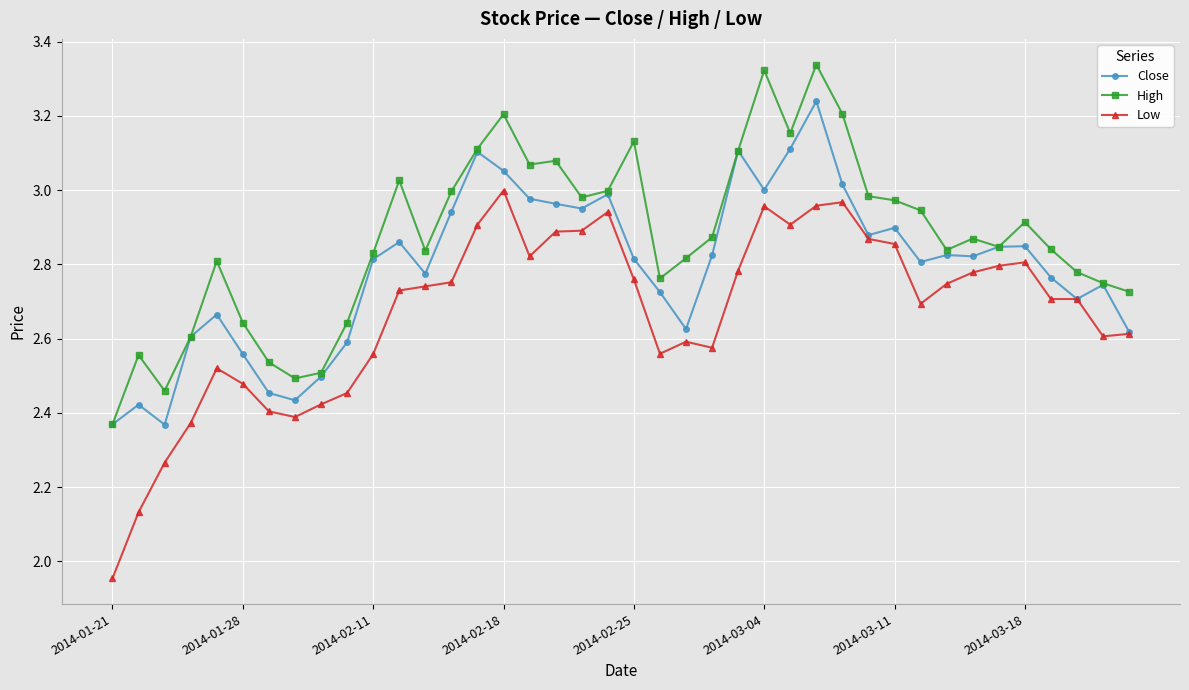

Which series has the largest total across all categories?

High